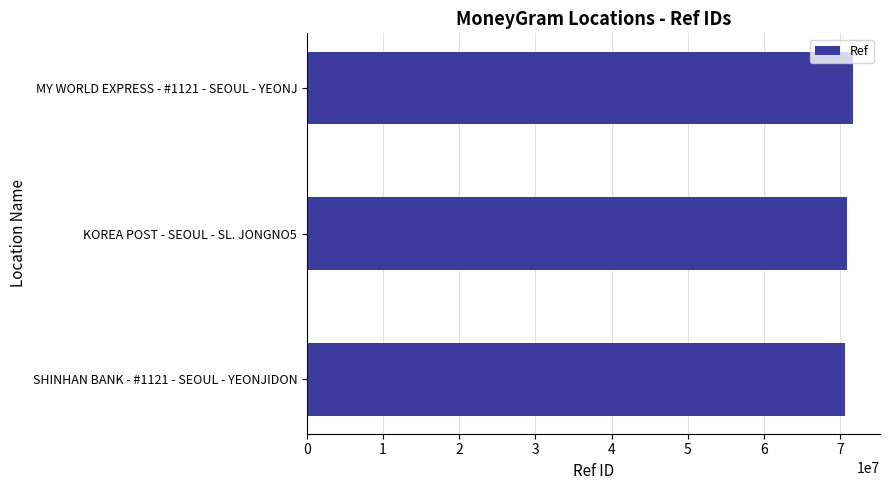

What is the maximum value shown in the chart?

71637486